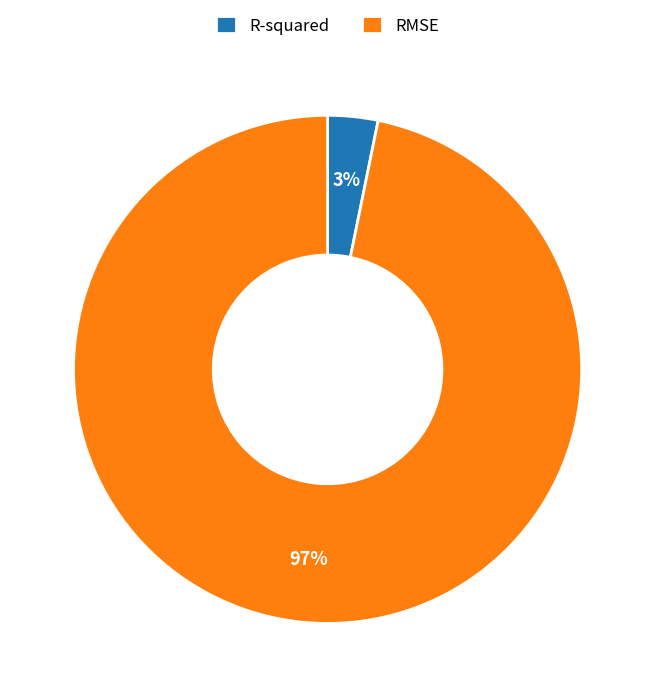

Count the number of slices in the pie.

2